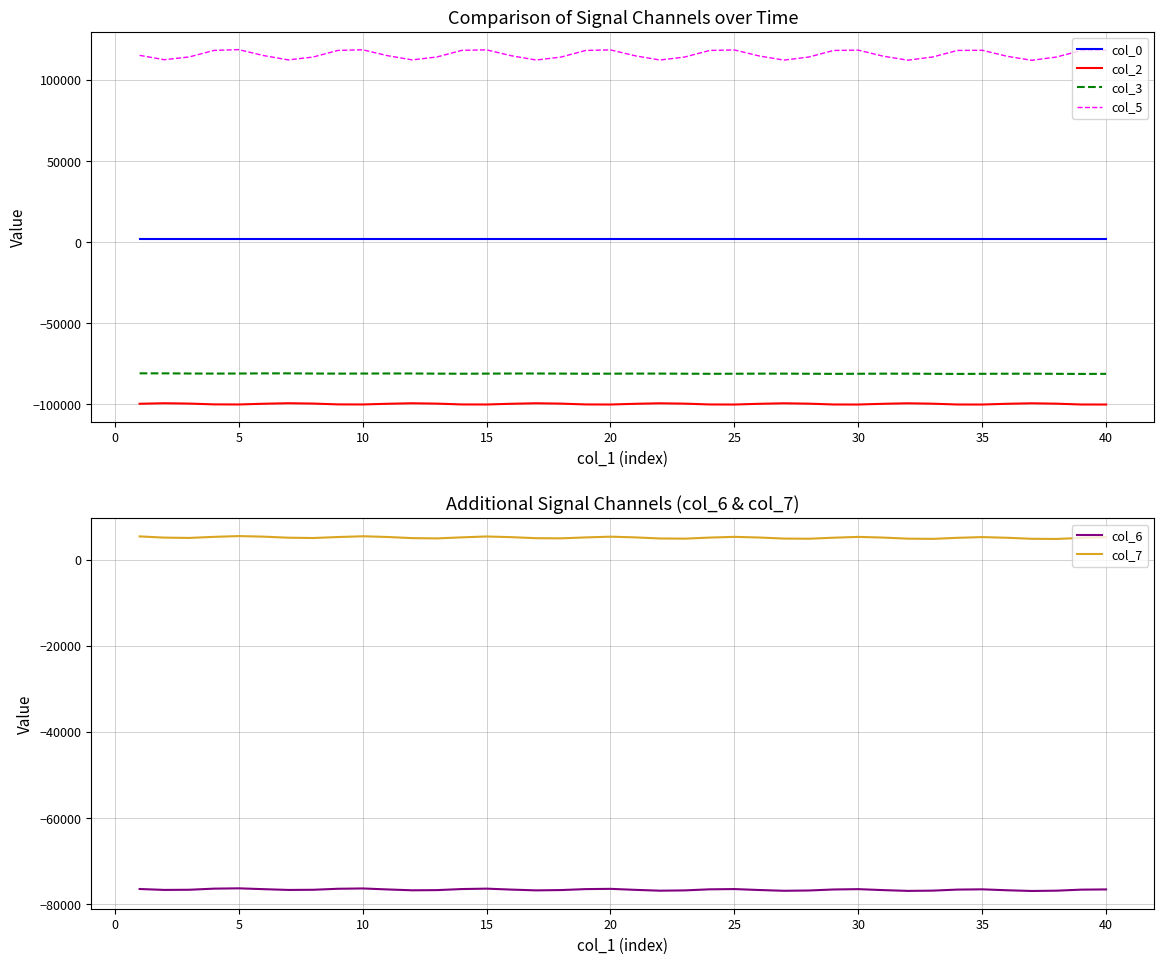

What are all the series names shown in the legend?

col_0, col_2, col_3, col_5, col_6, col_7